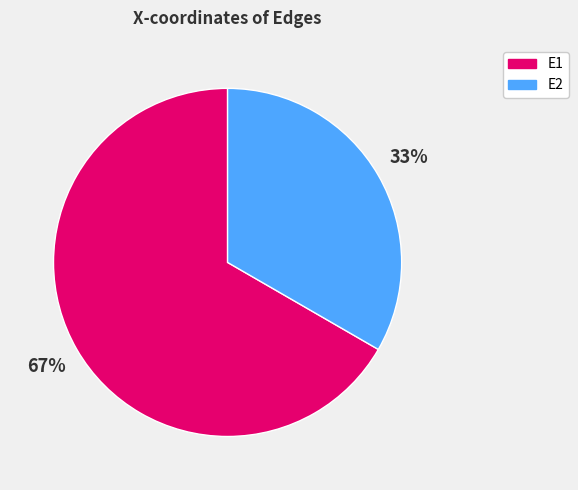

Is there any slice that represents more than half of the pie?

Yes